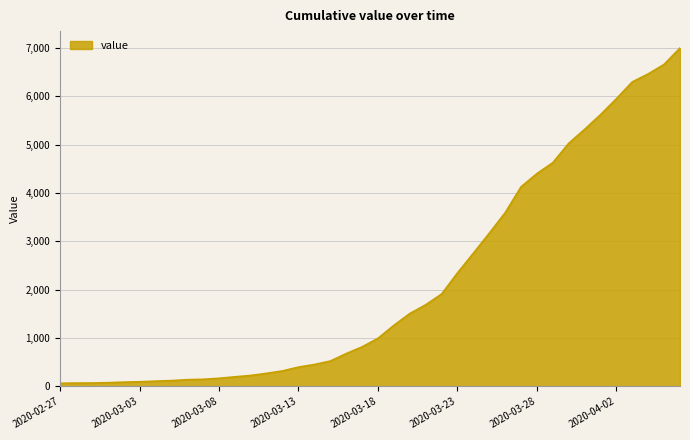

What is the greatest value displayed?

6995